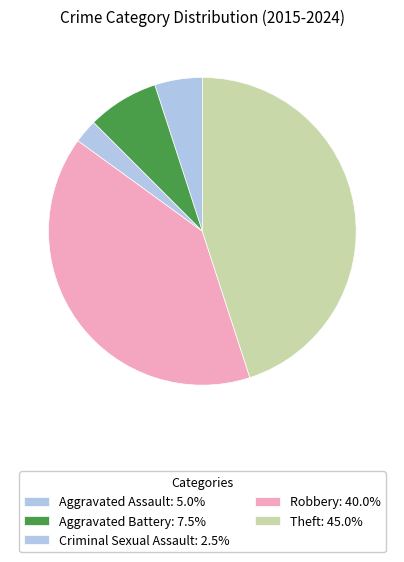

Count the number of slices in the pie.

5